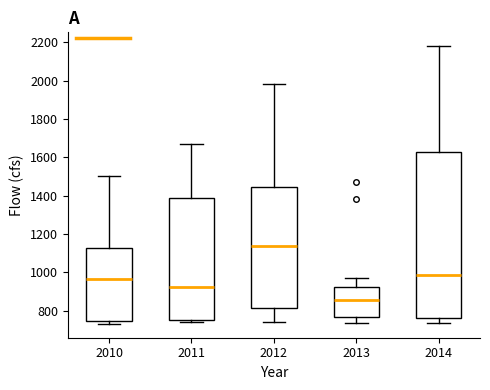

Comparing the boxes themselves (not the whiskers), which one is the tallest?

2014